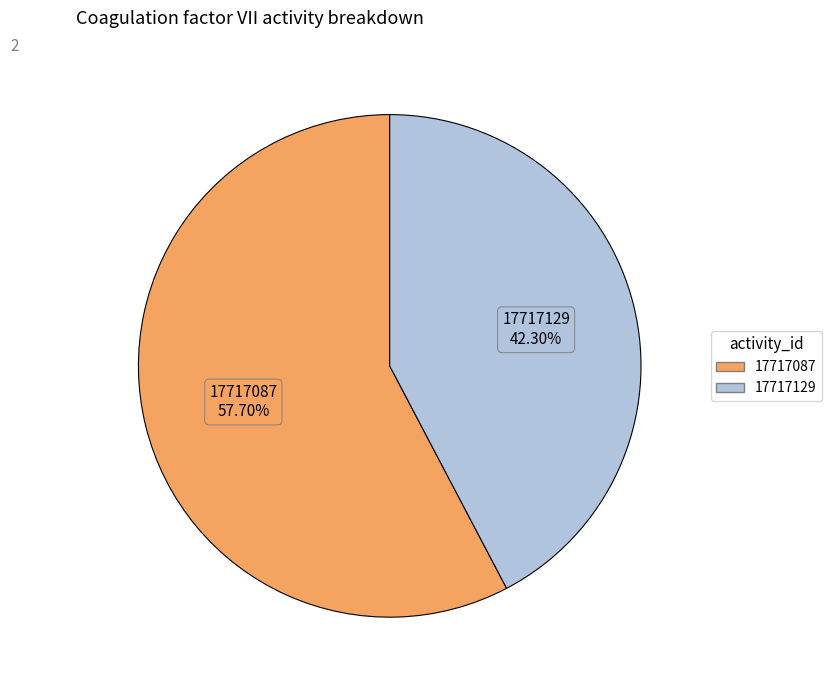

The 17717087 slice represents 58% of the pie. True or false?

True